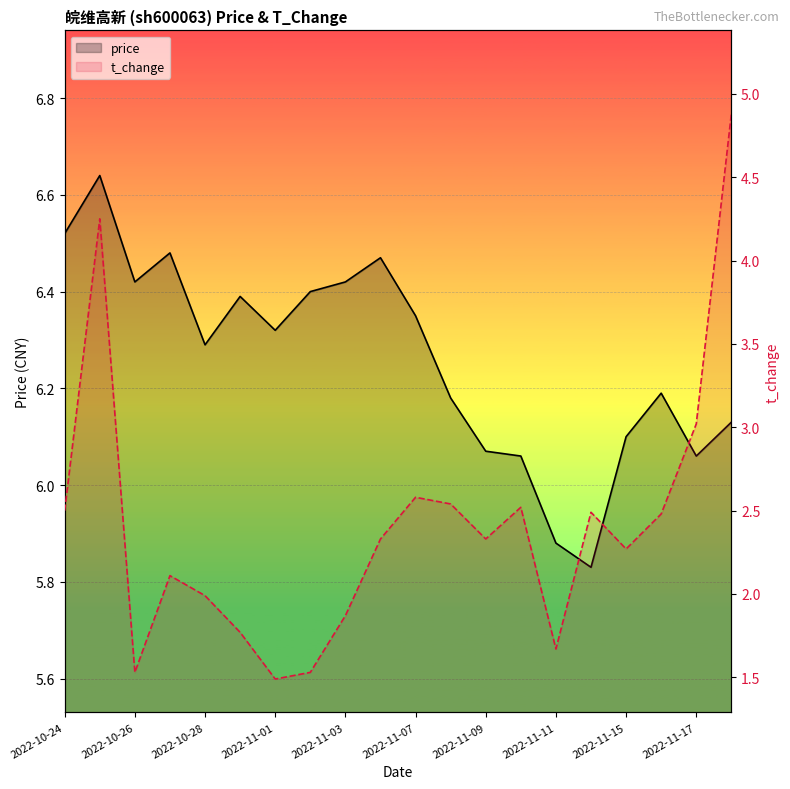

Rank the series at 13 from lowest to highest value.

t_change, price